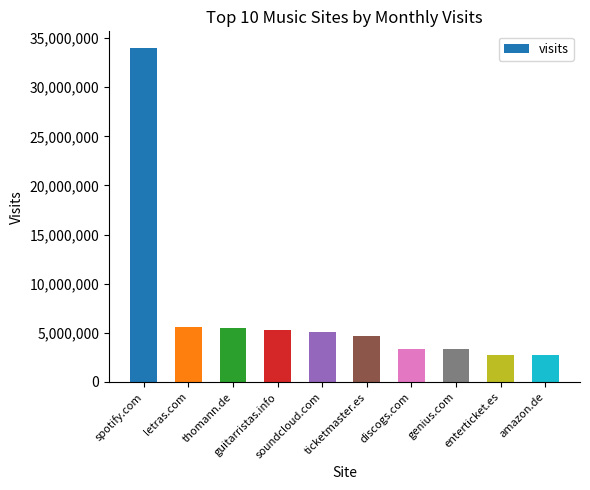

What is the value of the 6th bar from the left?

4699040